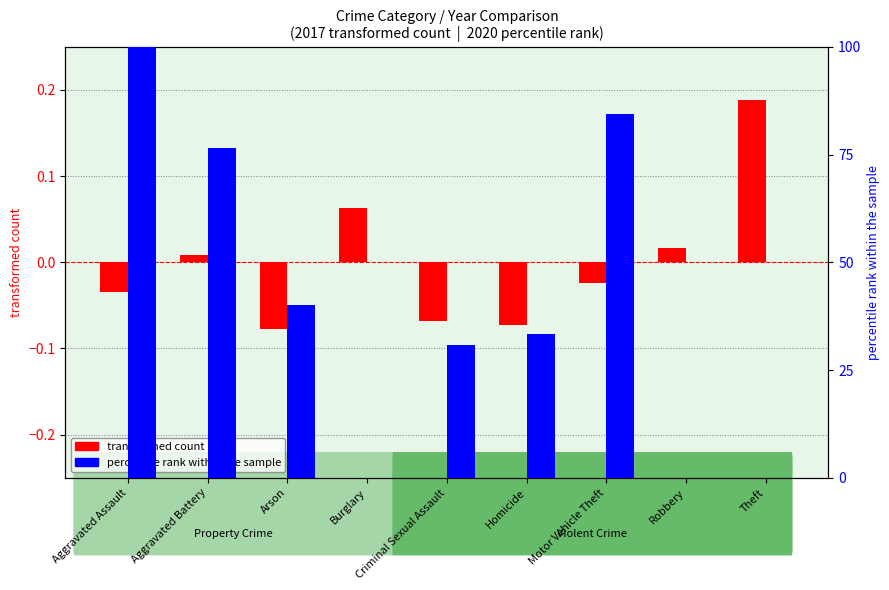

What is the value of the percentile rank within the sample bar at the 2nd from the left?

76.5